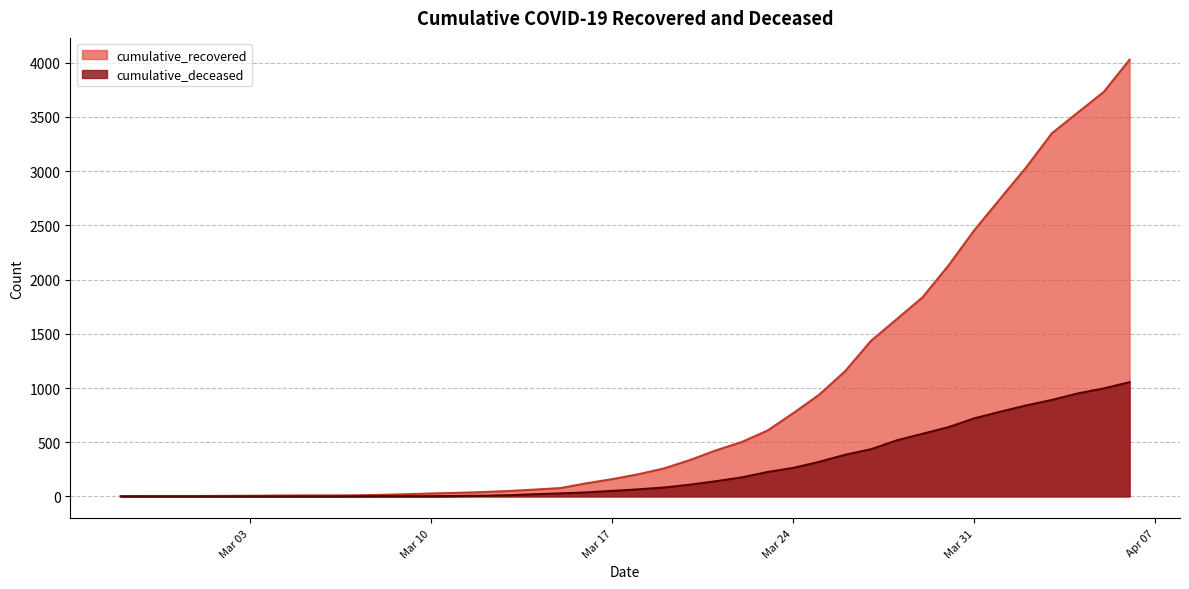

The value of cumulative_recovered at Mar 31 is 2456. True or false?

True